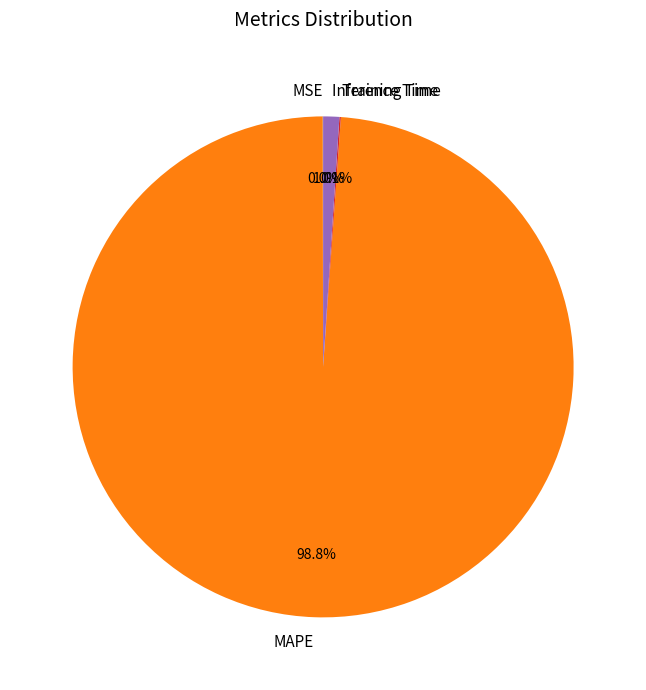

Does MAPE account for over 50% of the chart?

Yes